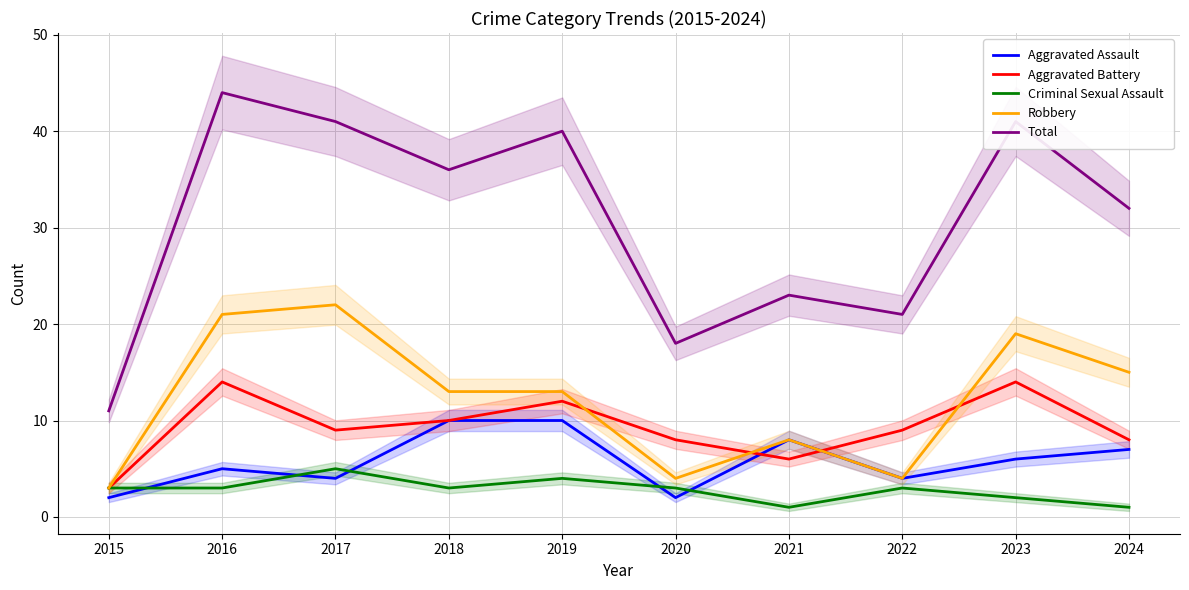

What is the difference between the highest and lowest values at 2024?

31